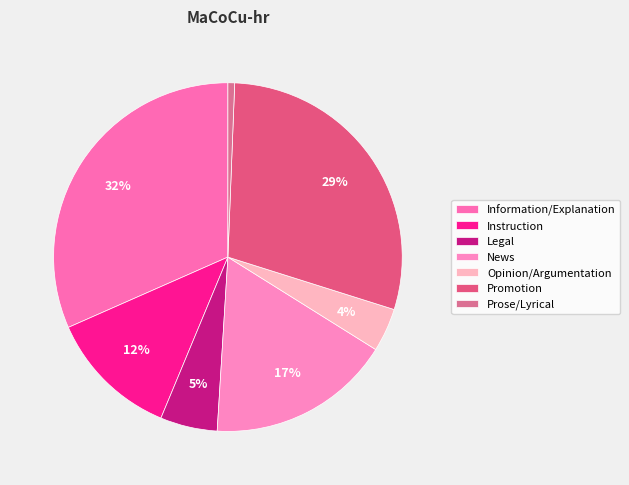

How many segments does this pie chart have?

7